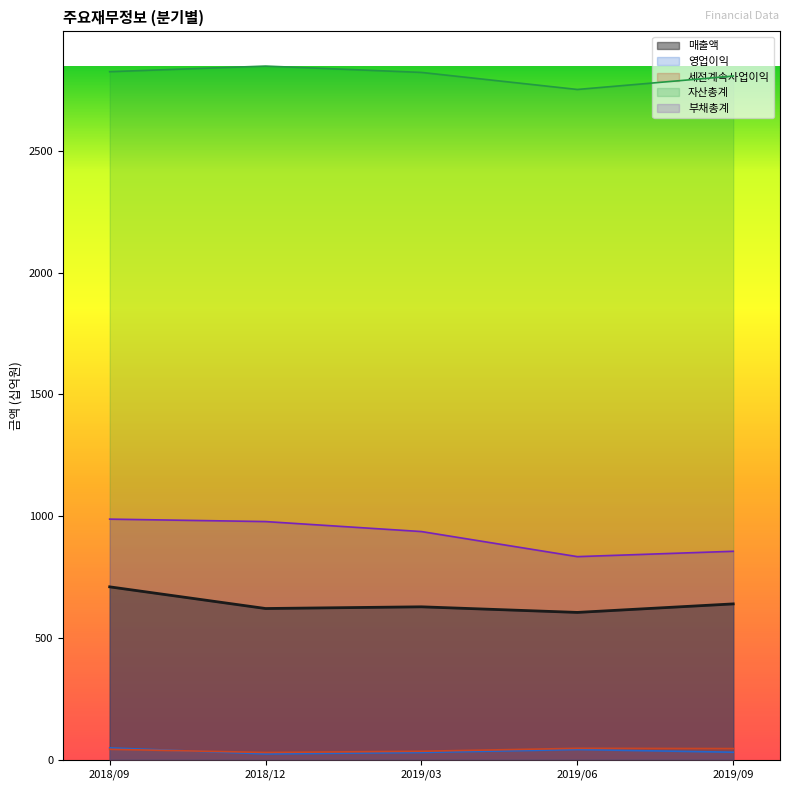

The 영업이익 series shows 49 at 2018/09. True or false?

True